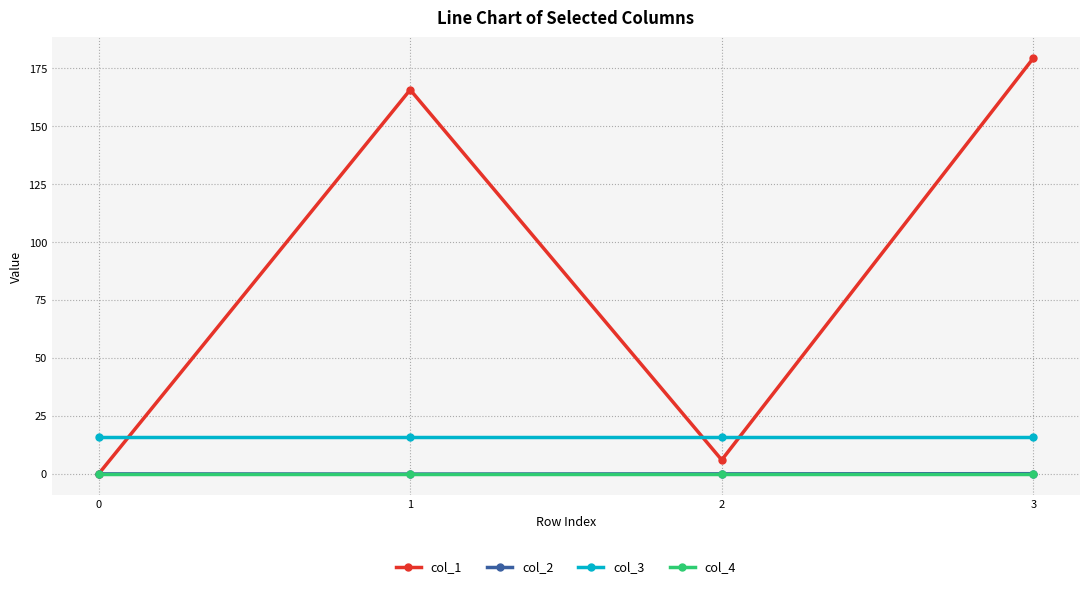

True or false: col_1 has more than 0 interior local peaks.

True